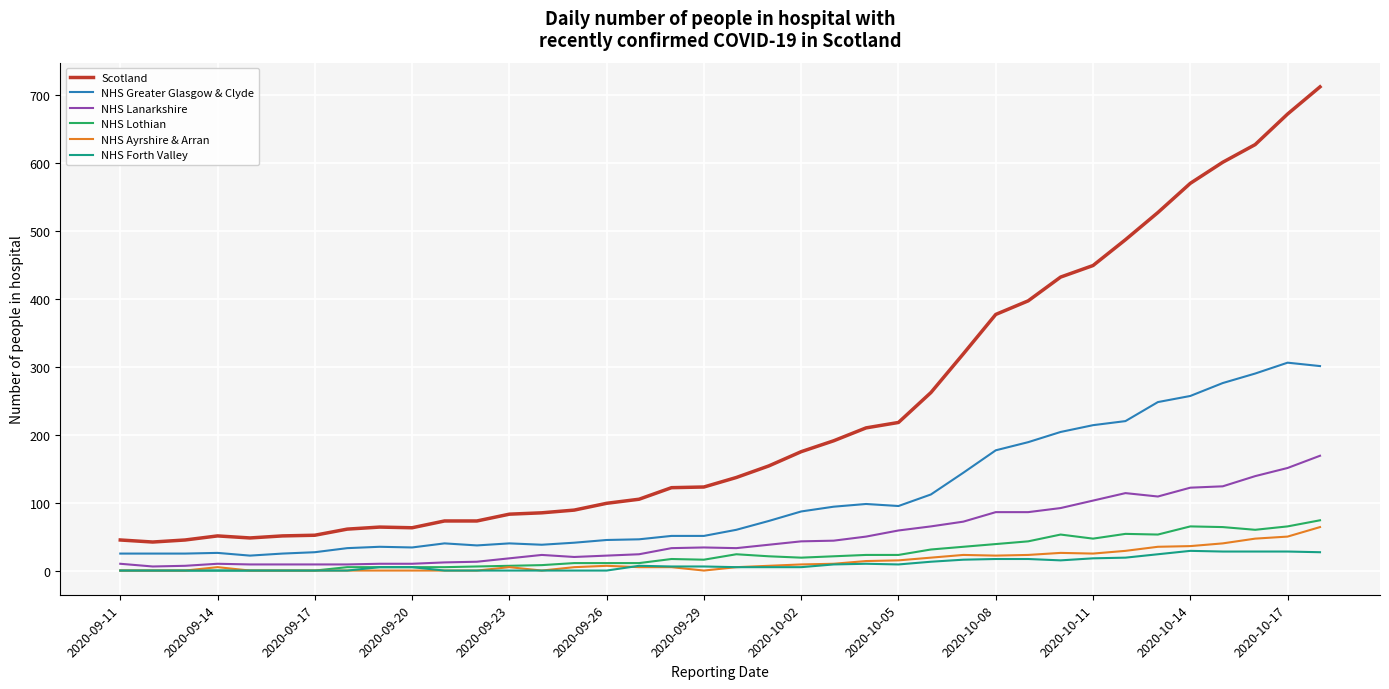

Which series has the largest total across all categories?

Scotland